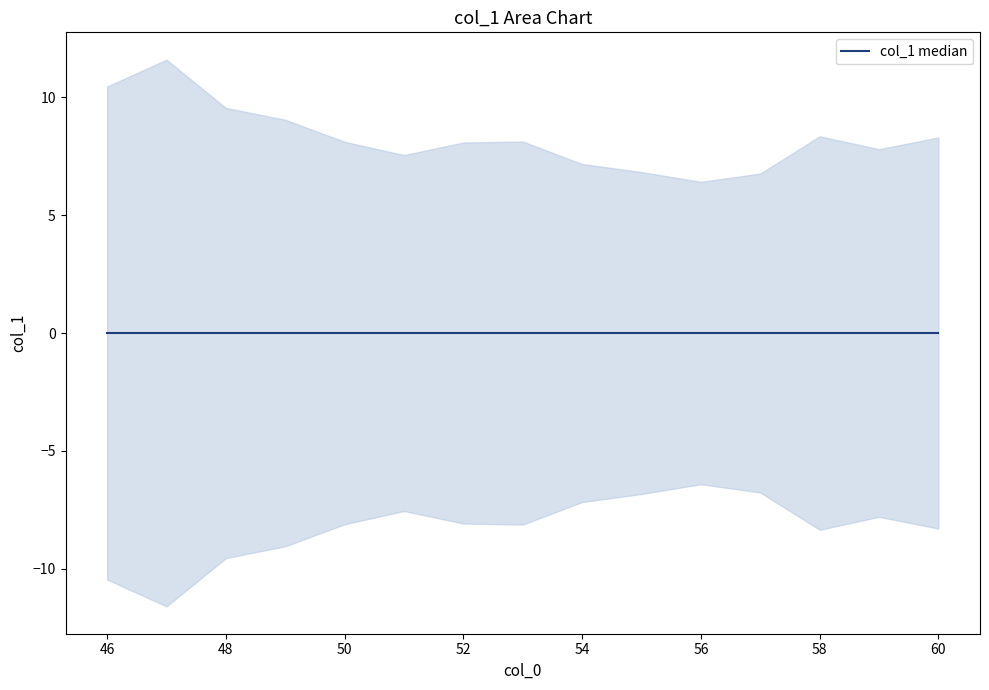

Which category has the highest value across all series?

47